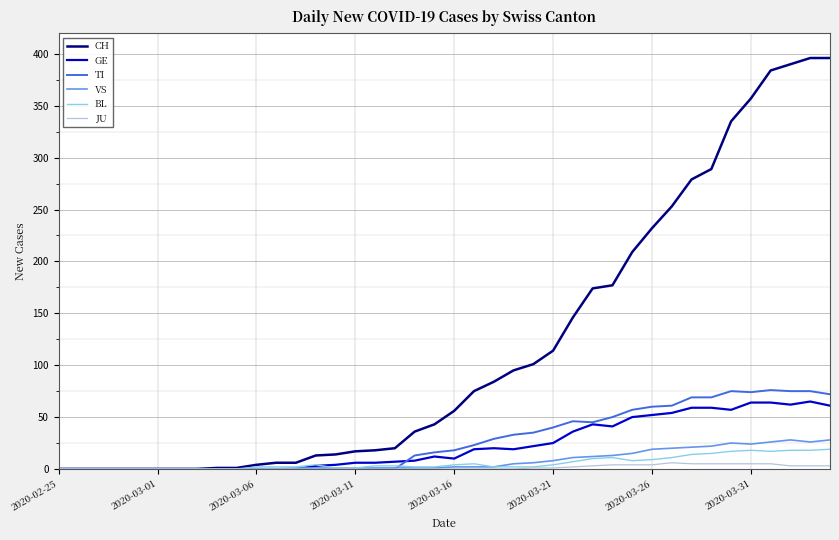

Which series has the widest spread of values?

CH